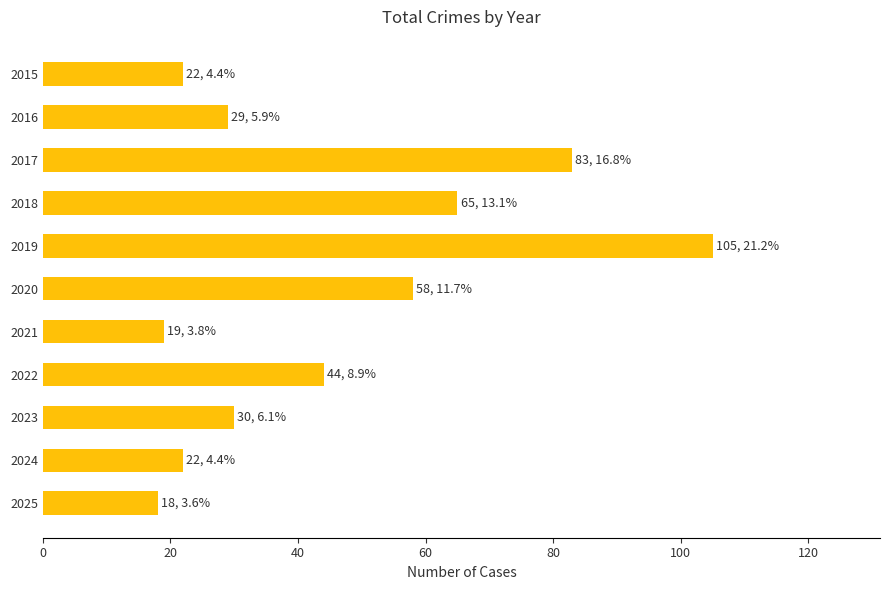

What is the difference between the second highest and minimum values?

65